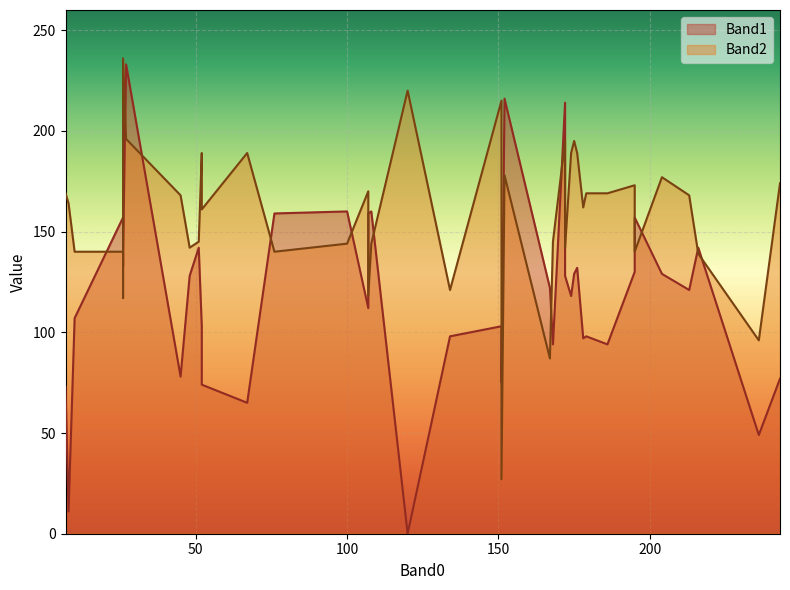

Is it true that Band1 equals 159 at 76?

True